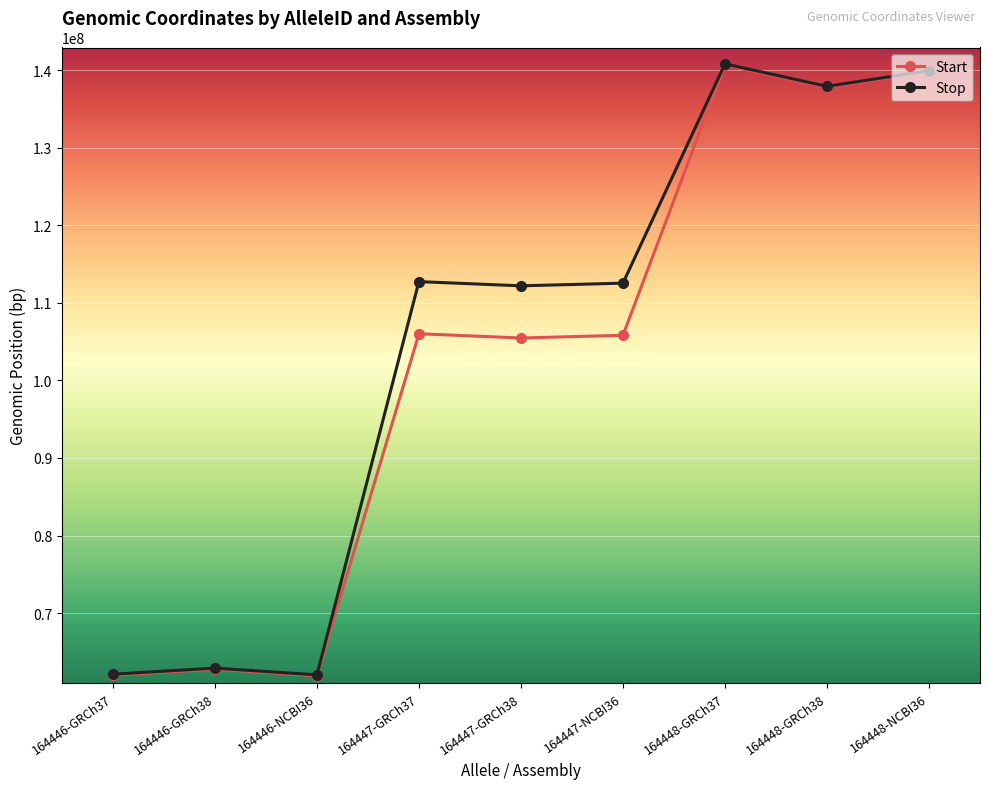

Which series has the largest total across all categories?

Stop